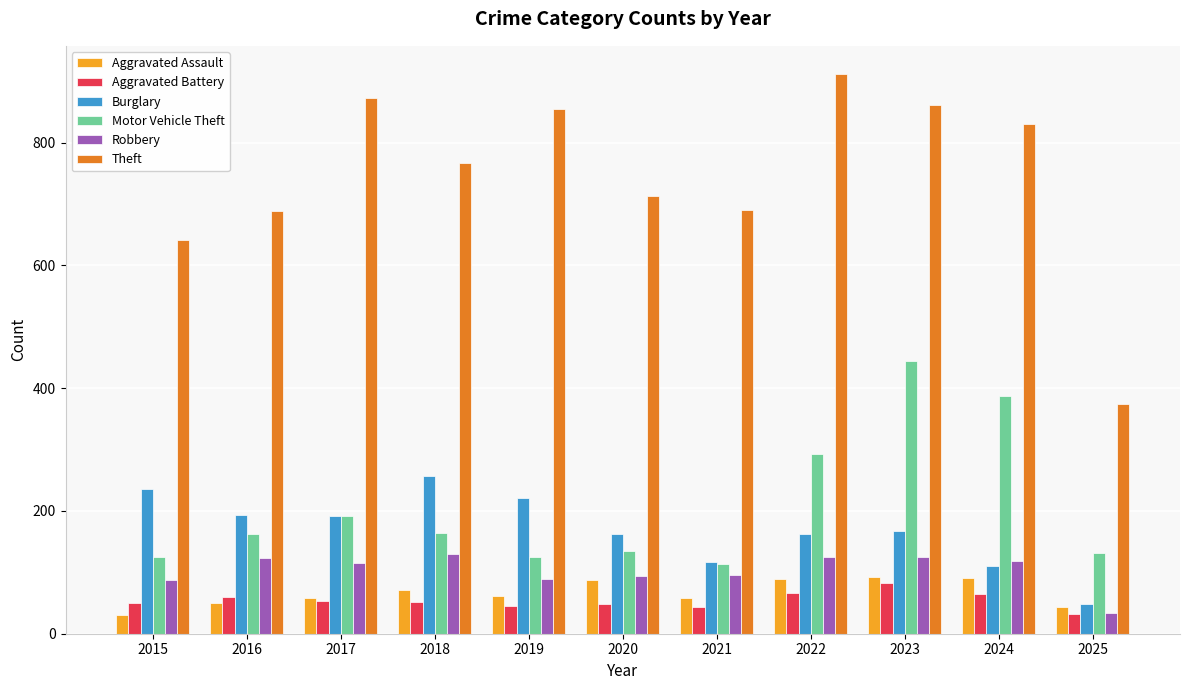

What is the minimum value for Robbery?

34